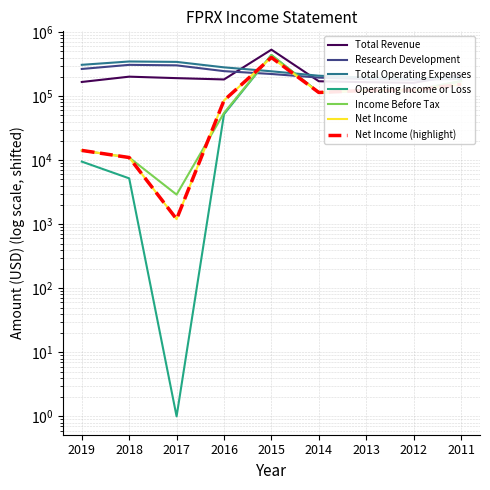

Which series has the widest spread of values?

Operating Income or Loss